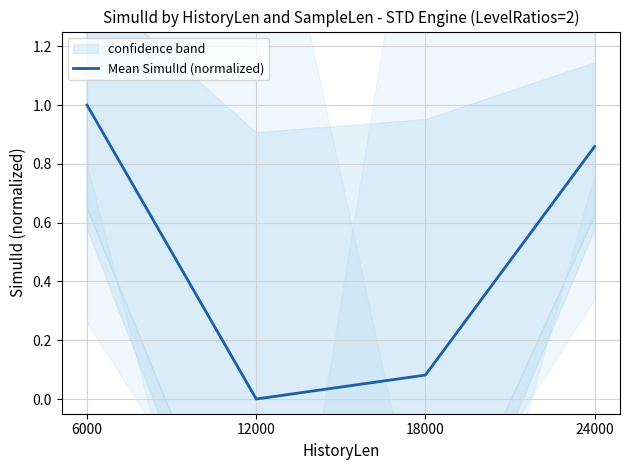

At which category does the data reach its first local valley?

12000